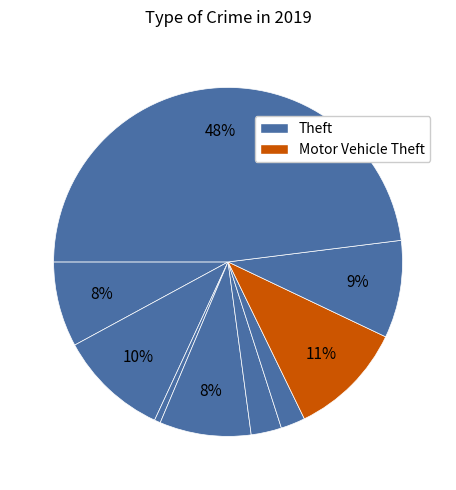

Which slice is the smallest?

Arson